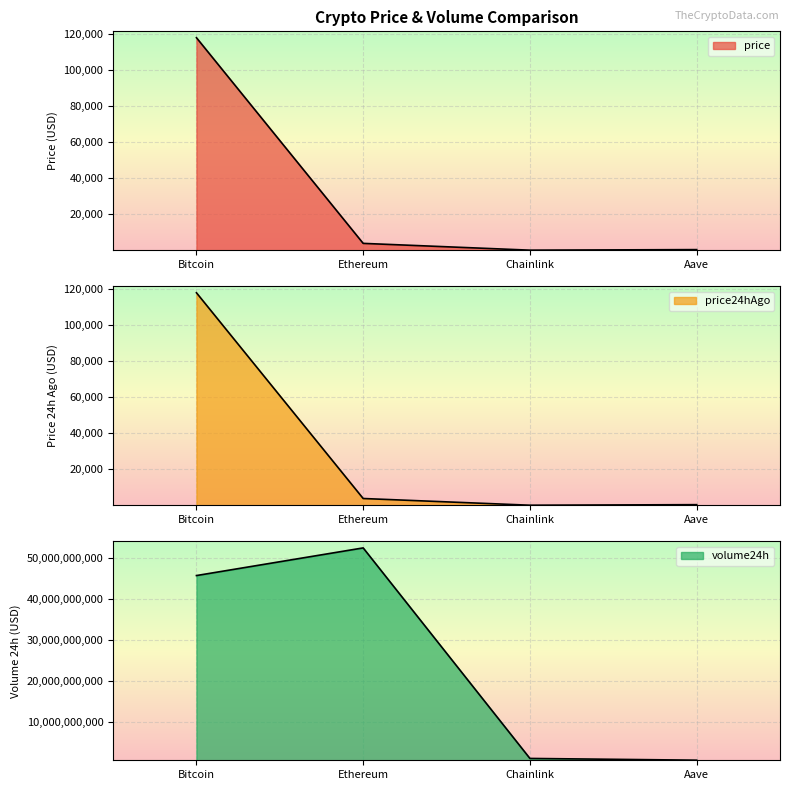

List the series in order of their peak value, lowest first.

price, price24hAgo, volume24h